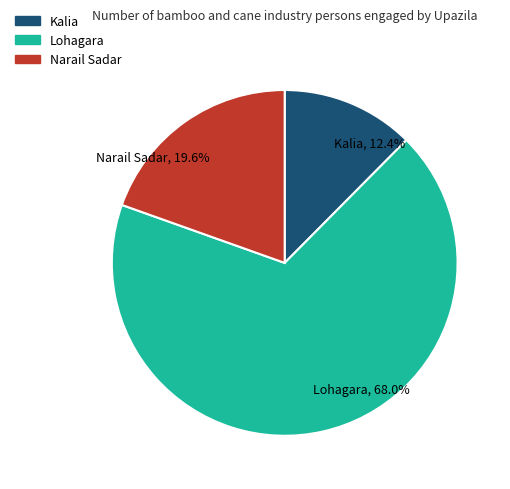

Approximately how many times larger is the value at Narail Sadar compared to Lohagara?

0.3